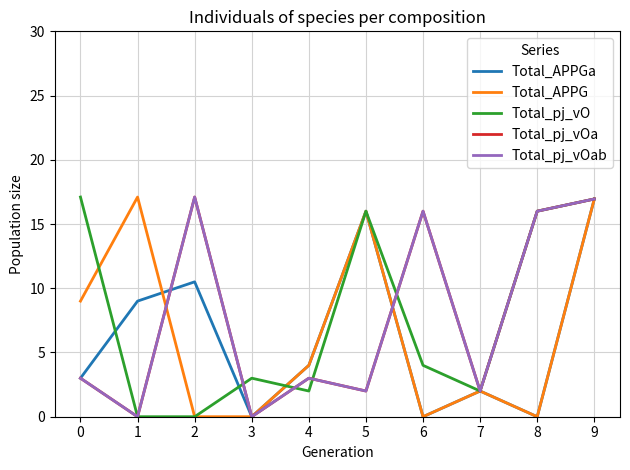

Is the value of Total_APPGa at 5 greater than the value of Total_APPG at 4?

Yes